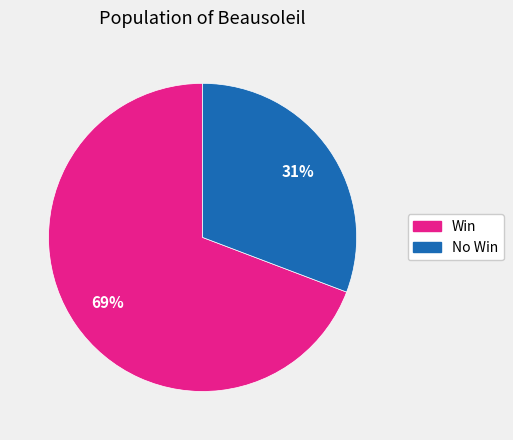

Is there a majority slice in this chart?

Yes